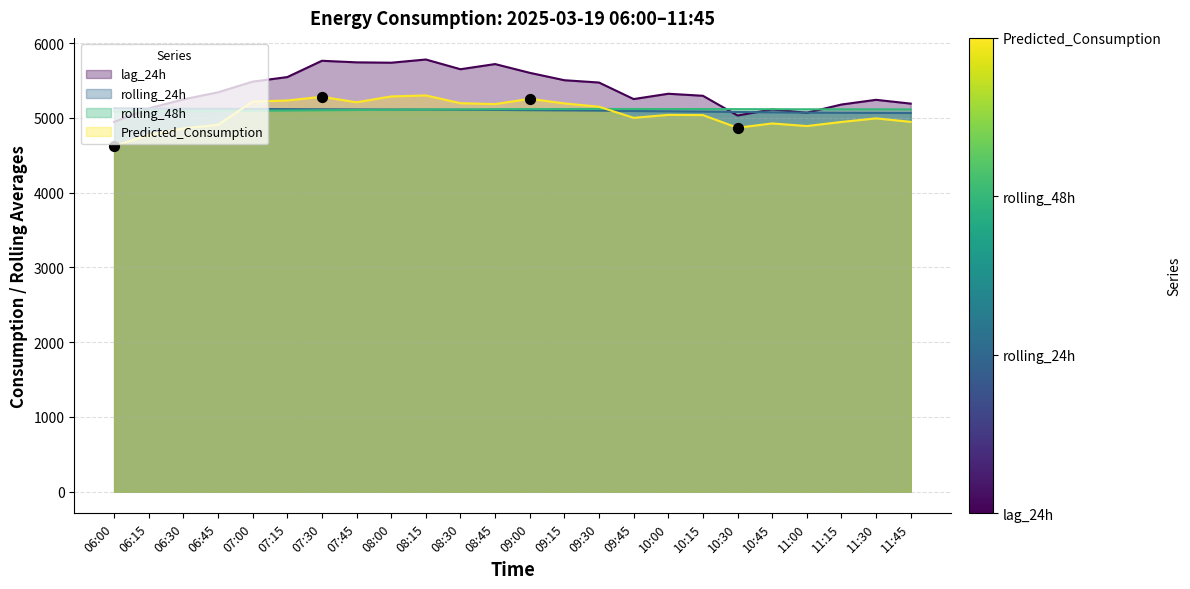

Which series contains the lowest Y value?

Predicted_Consumption